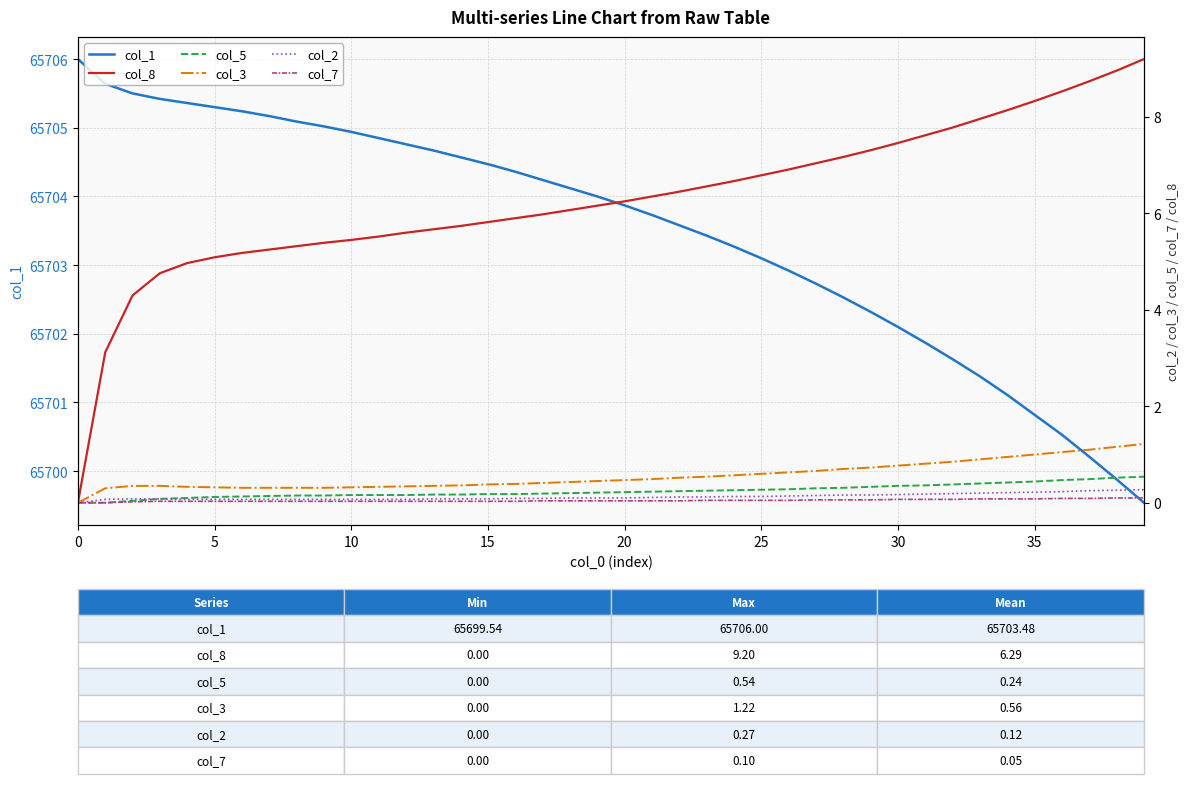

True or false: col_5 and col_1 cross at least once.

False